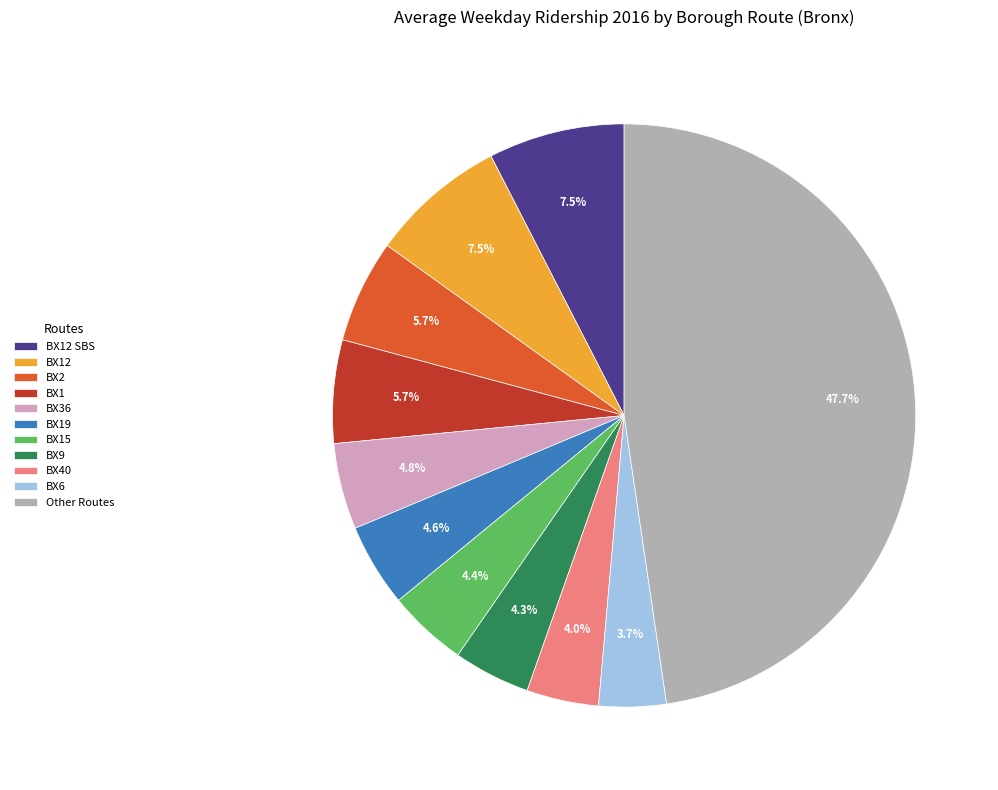

Is there any slice that represents more than half of the pie?

No